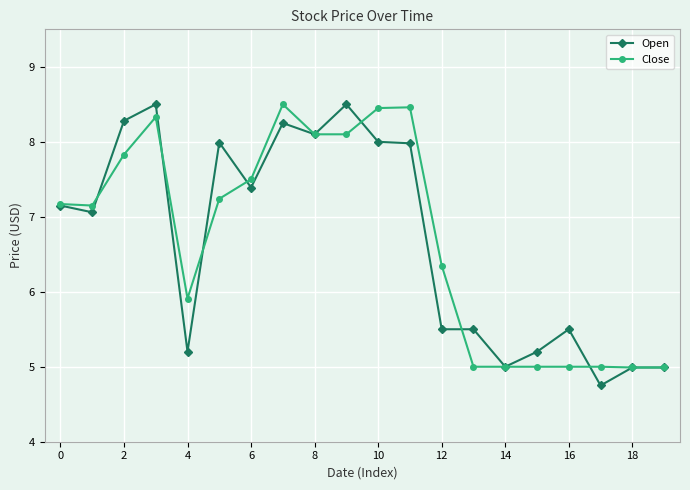

What is the maximum value shown in the chart?

8.5